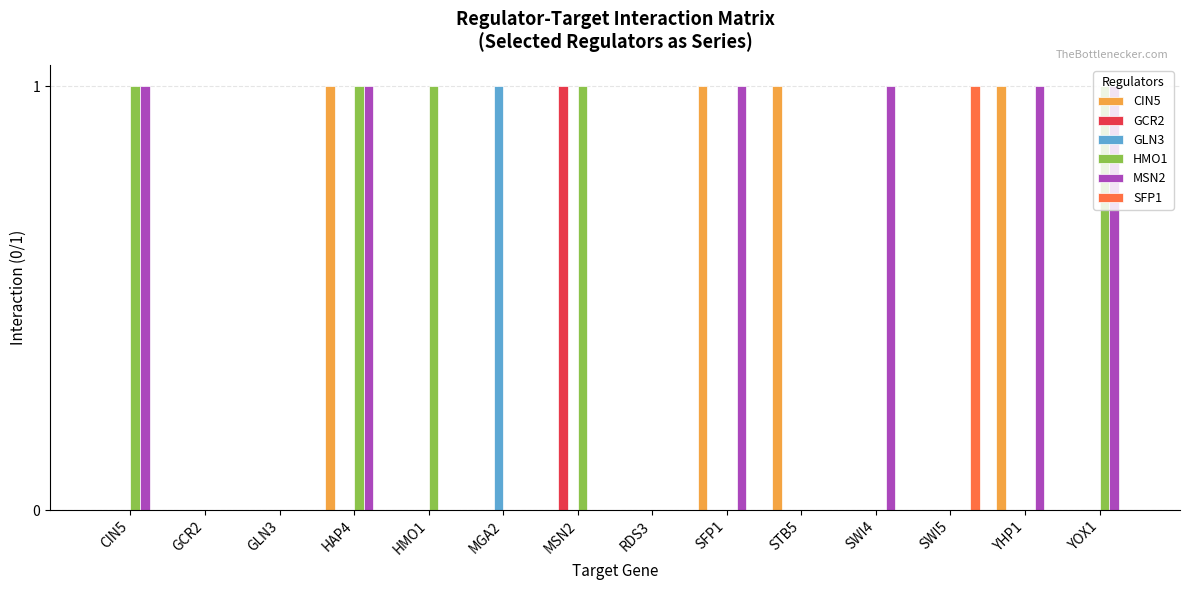

What are all the series names shown in the legend?

CIN5, GCR2, GLN3, HMO1, MSN2, SFP1